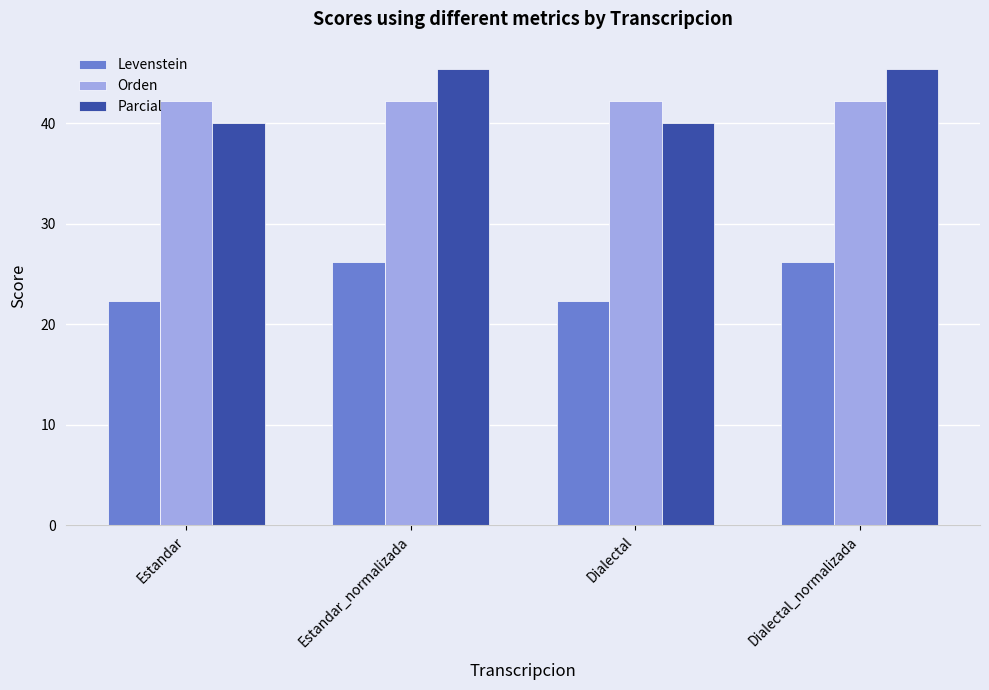

At how many categories does at least one series exceed 29?

4